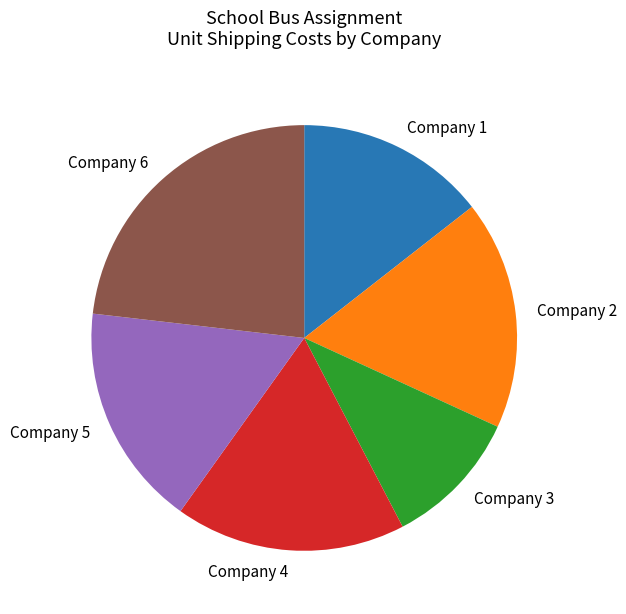

Between Company 1 and Company 3, which is larger?

Company 1